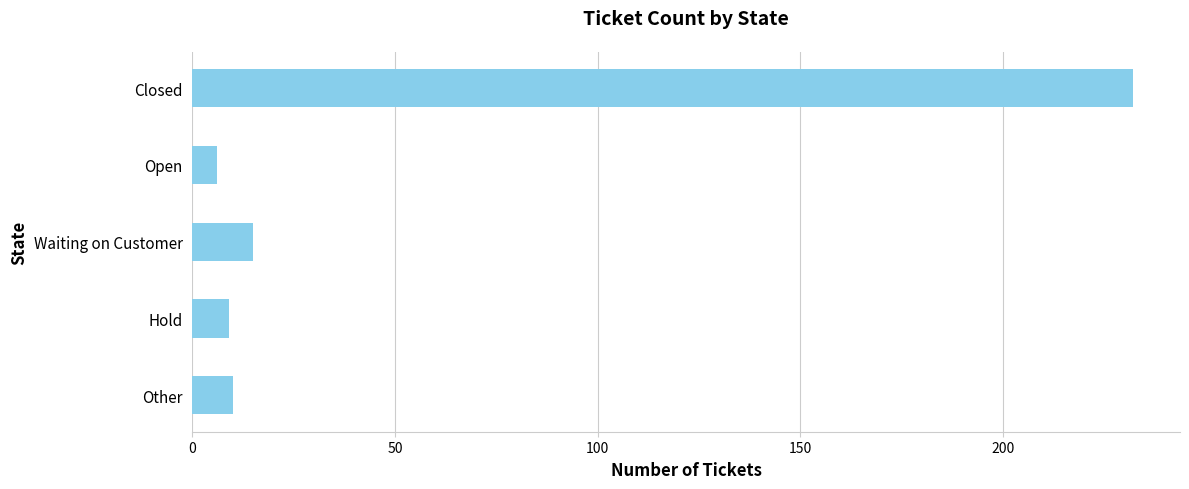

Approximately how many times larger is the value at Closed compared to Open?

38.7